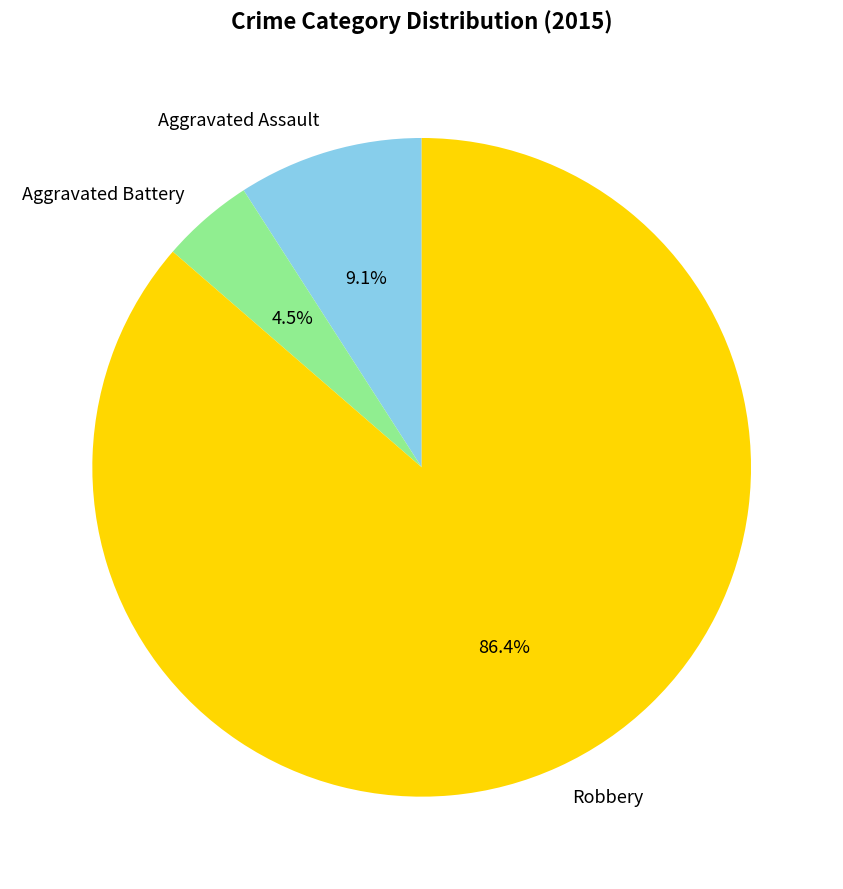

Rank the categories by value from highest to lowest.

Robbery, Aggravated Assault, Aggravated Battery